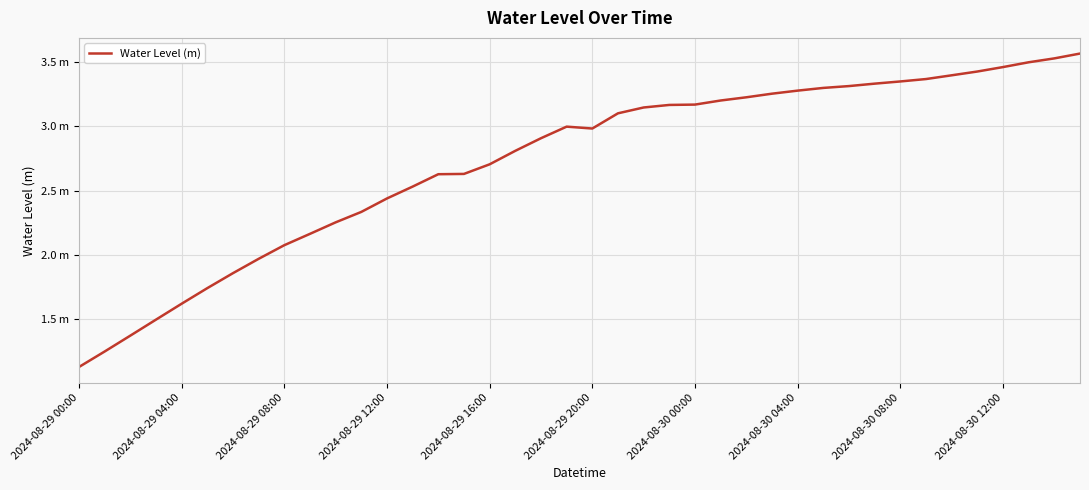

Is this an area chart (filled region under the line)?

No